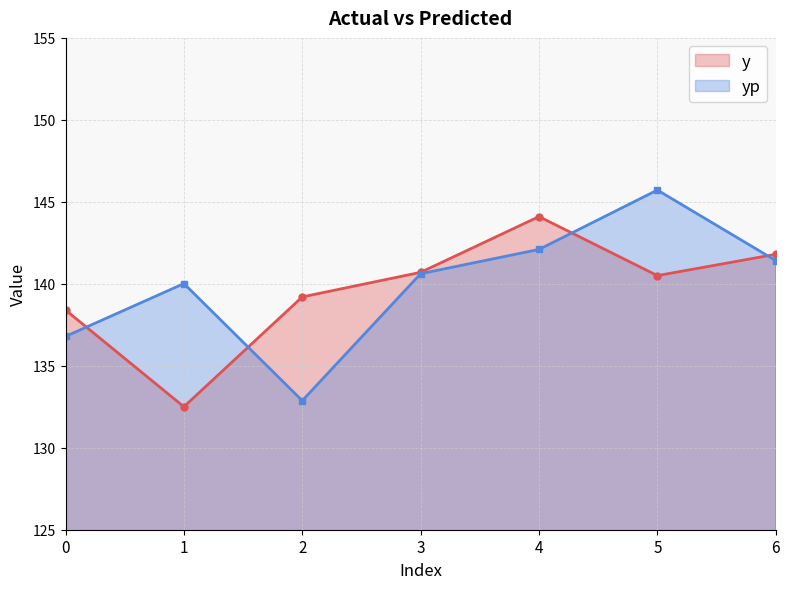

What is the spread (max minus min) of values at 1?

7.5